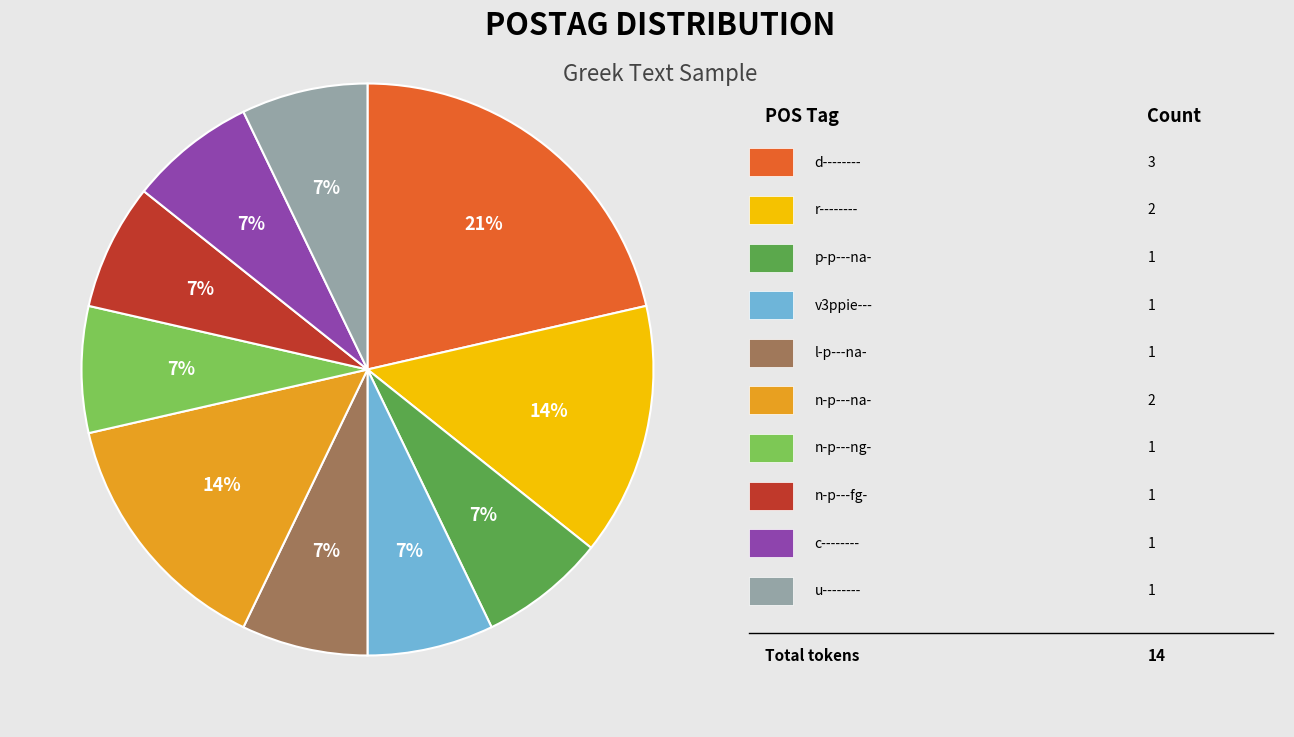

Does any single category account for the majority?

No